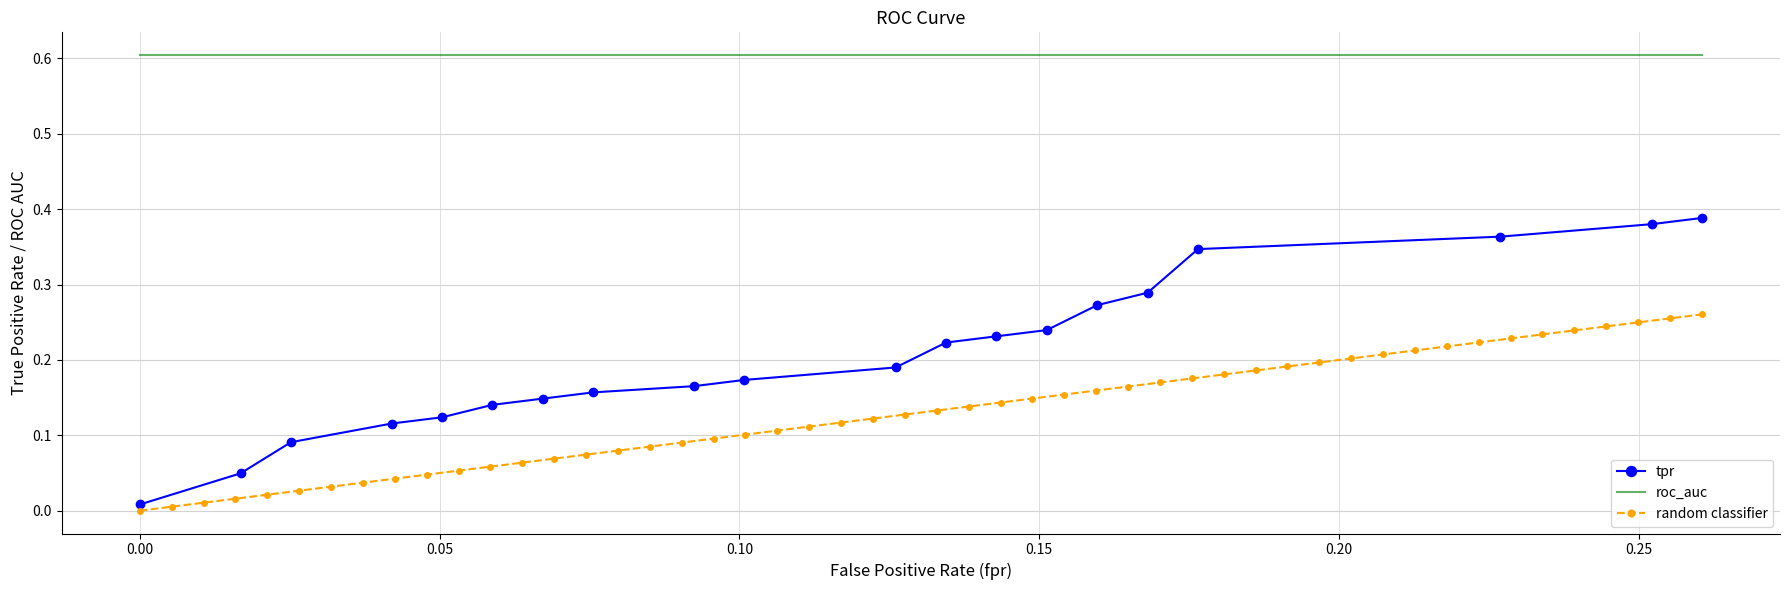

What is the maximum value for roc_auc?

0.6